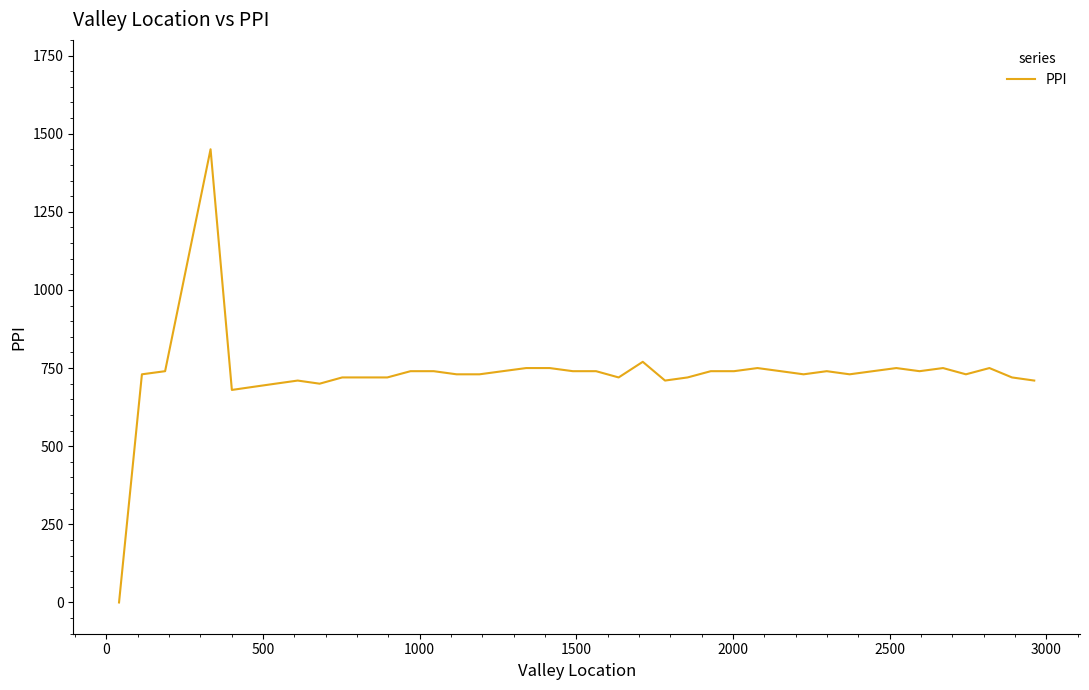

What is the difference between the maximum and minimum values?

1450